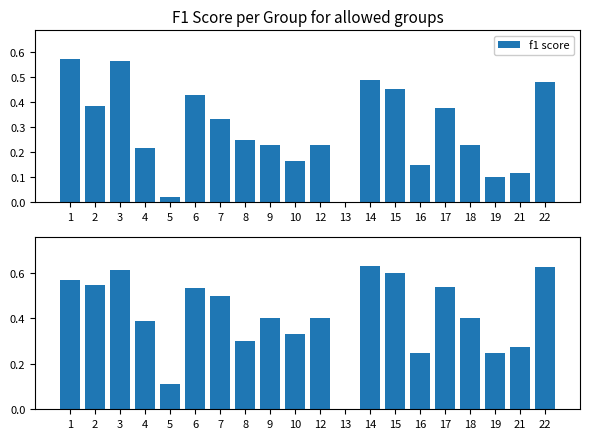

At how many categories does at least one series exceed 0?

19